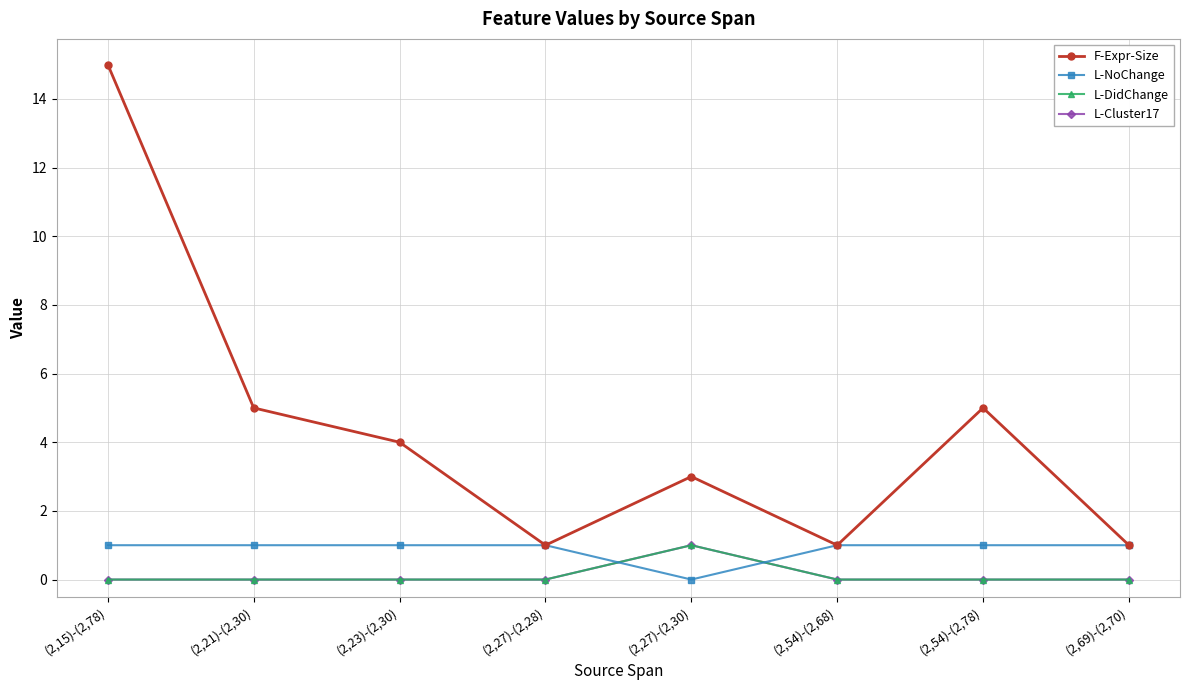

What is the difference between the F-Expr-Size values at (2,27)-(2,30) and (2,69)-(2,70)?

2